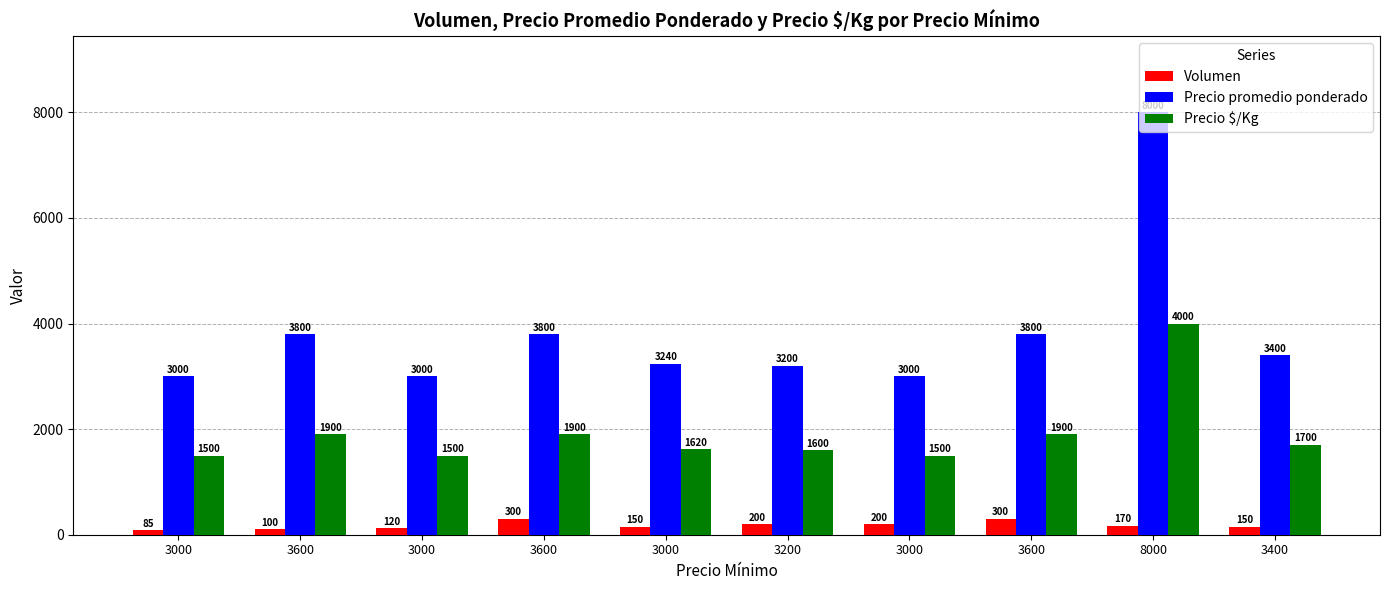

At which label is Precio promedio ponderado closest to 5500?

3600